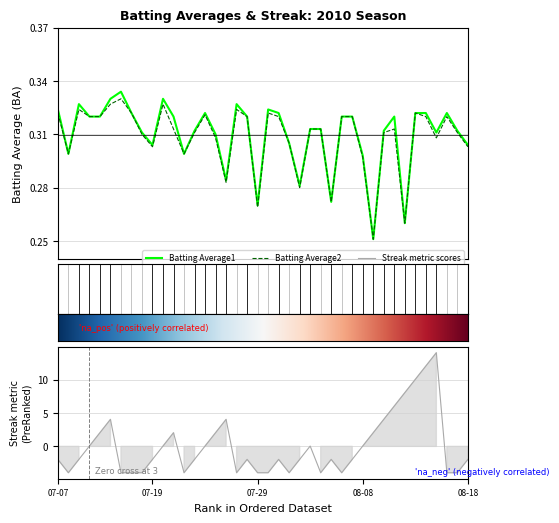

Where do Batting Average1 and Streak first cross each other?

2010-07-10 and 2010-07-11